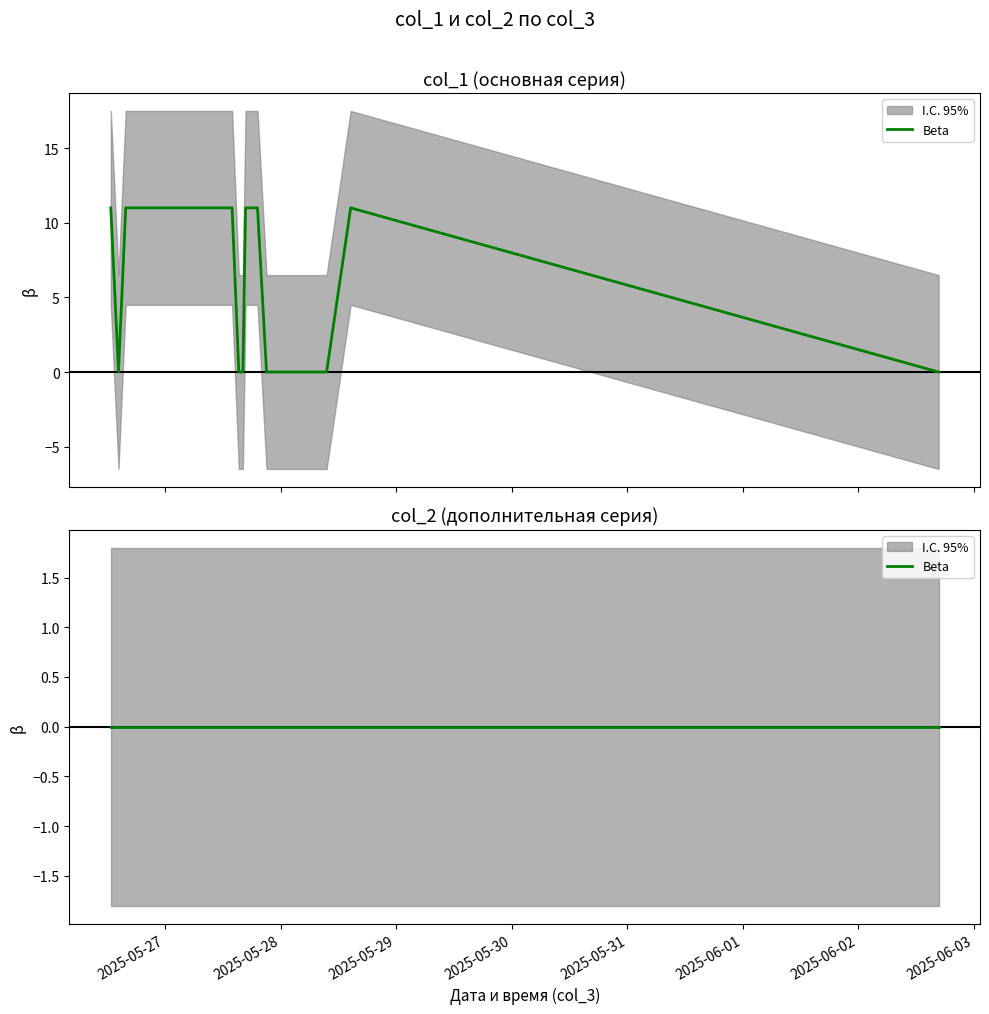

List the labels in order of value, largest first.

2025-05-26 12:42, 2025-05-26 15:48, 2025-05-26 21:10, 2025-05-27 13:54, 2025-05-27 16:42, 2025-05-27 18:10, 2025-05-27 18:35, 2025-05-27 18:57, 2025-05-27 19:11, 2025-05-28 14:32, 2025-05-26 14:18, 2025-05-27 15:18, 2025-05-27 15:27, 2025-05-27 16:08, 2025-05-27 21:03, 2025-05-28 09:32, 2025-06-02 16:41